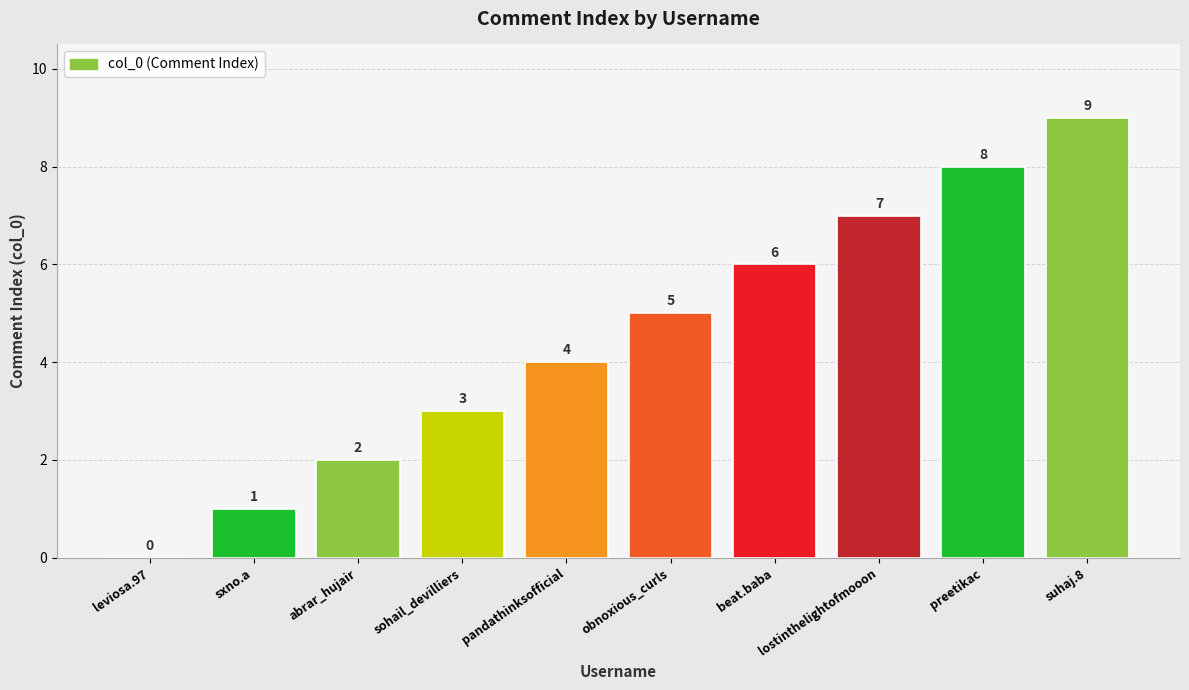

How many positive values are there?

9